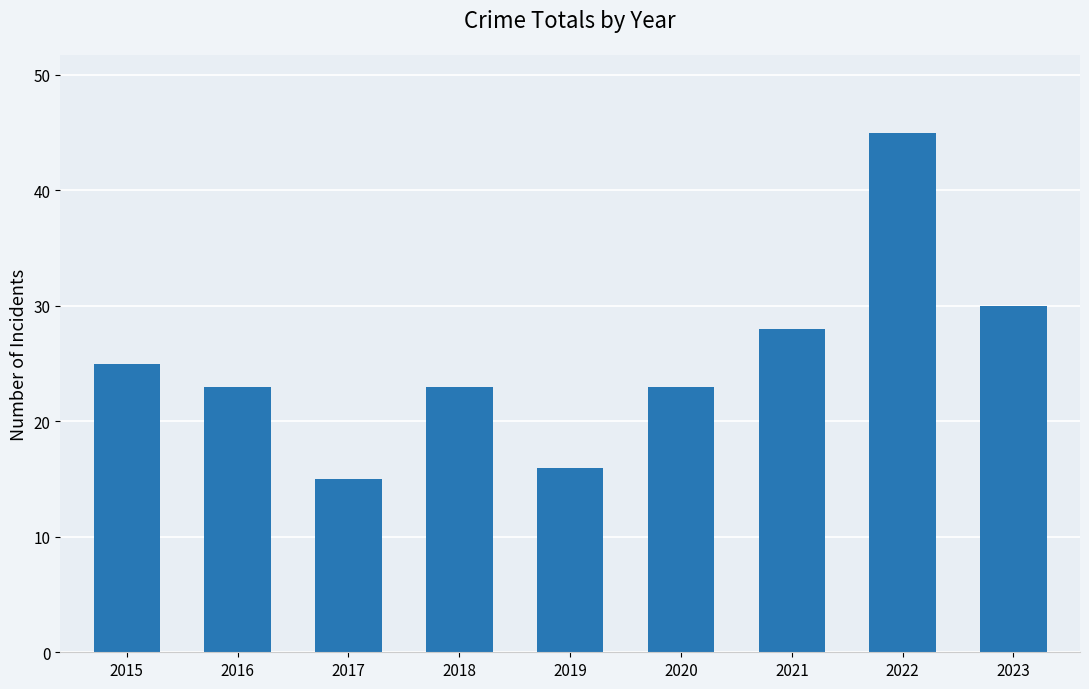

What is the difference between the values at 2016 and 2021?

5